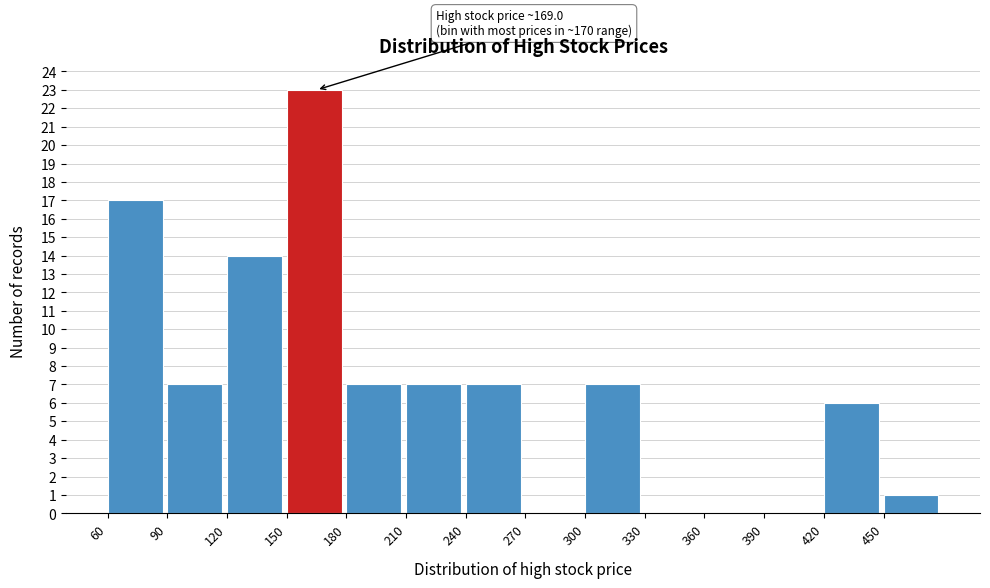

Over which range of the x-axis is the bar tallest?

150 to 180